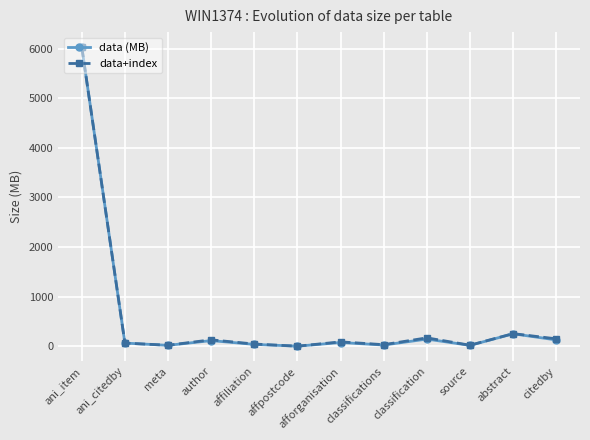

What are all the series names shown in the legend?

data (MB), data+index